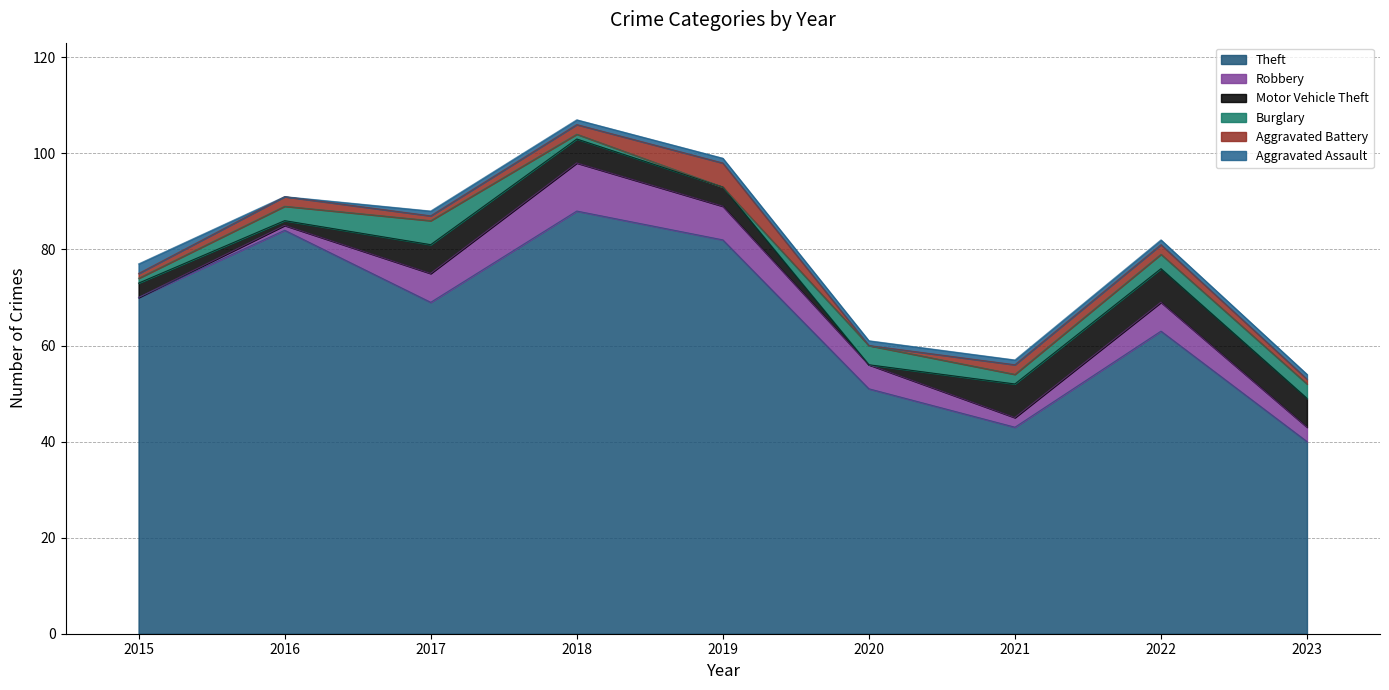

True or false: Robbery has a value of 6 at 2017.

True